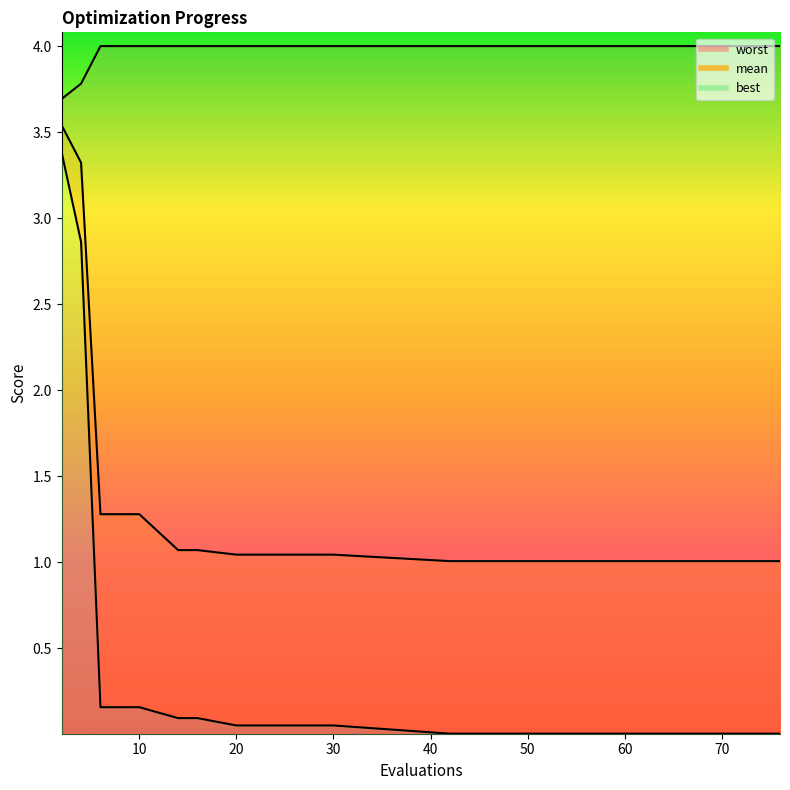

What is the sum of the worst values at 6 and 16?

8.0